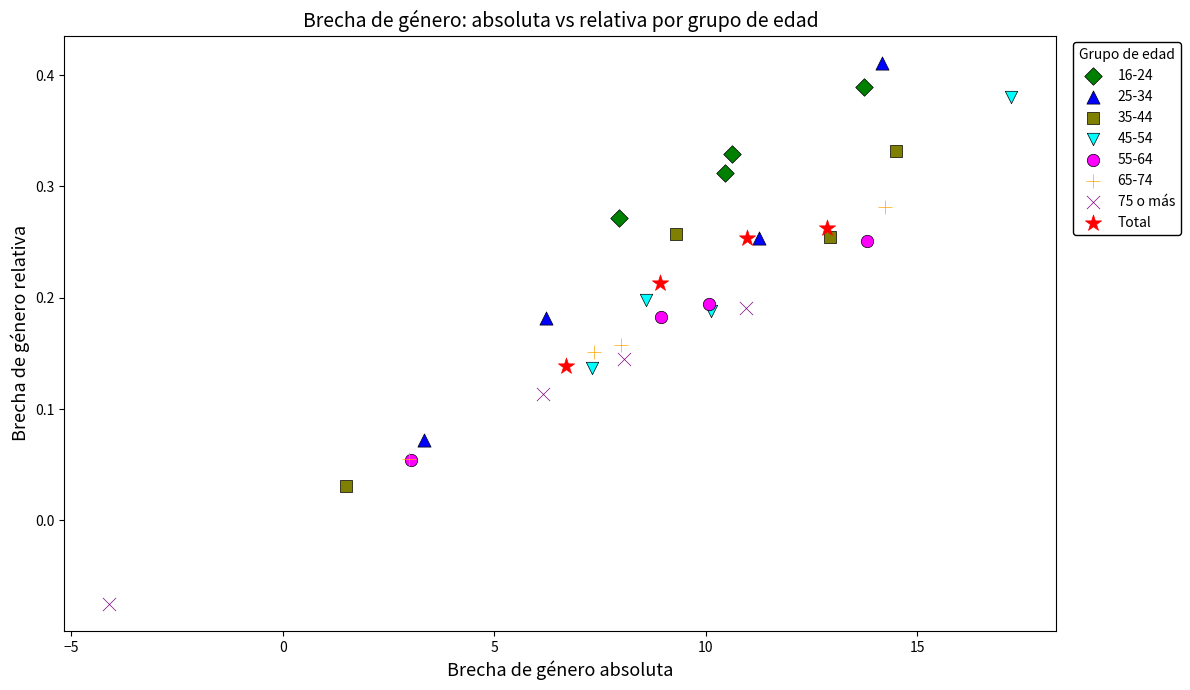

Which series reaches the minimum Y coordinate?

75 o más